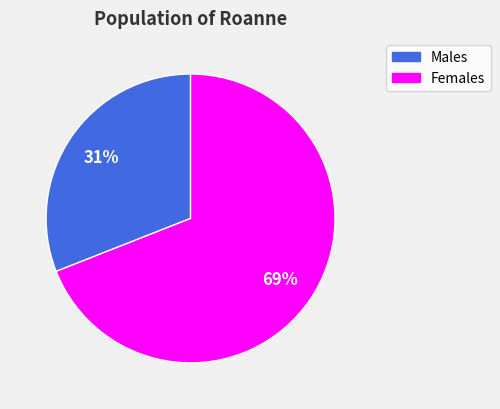

Is there any slice that represents more than half of the pie?

Yes